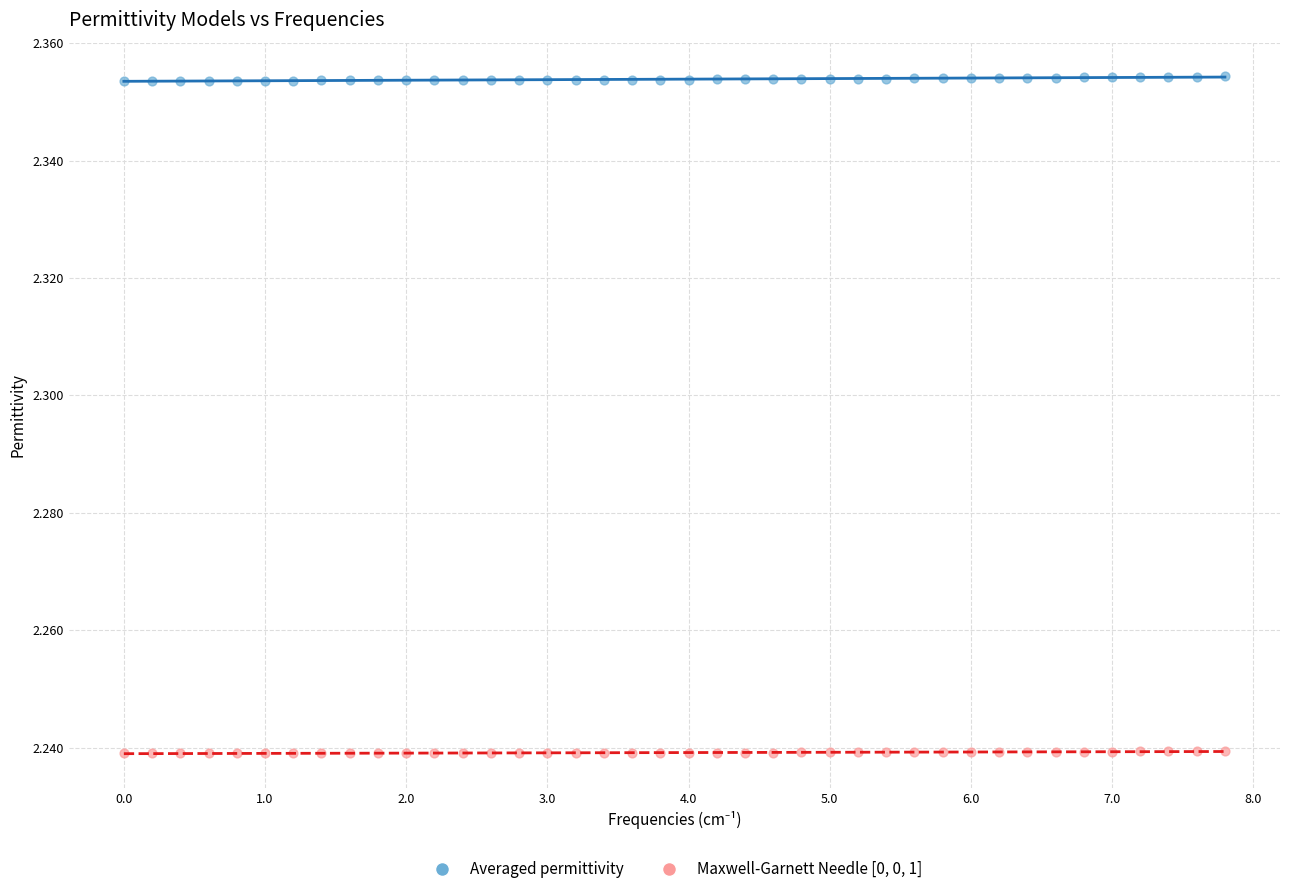

Which series reaches the maximum Y coordinate?

Averaged permittivity